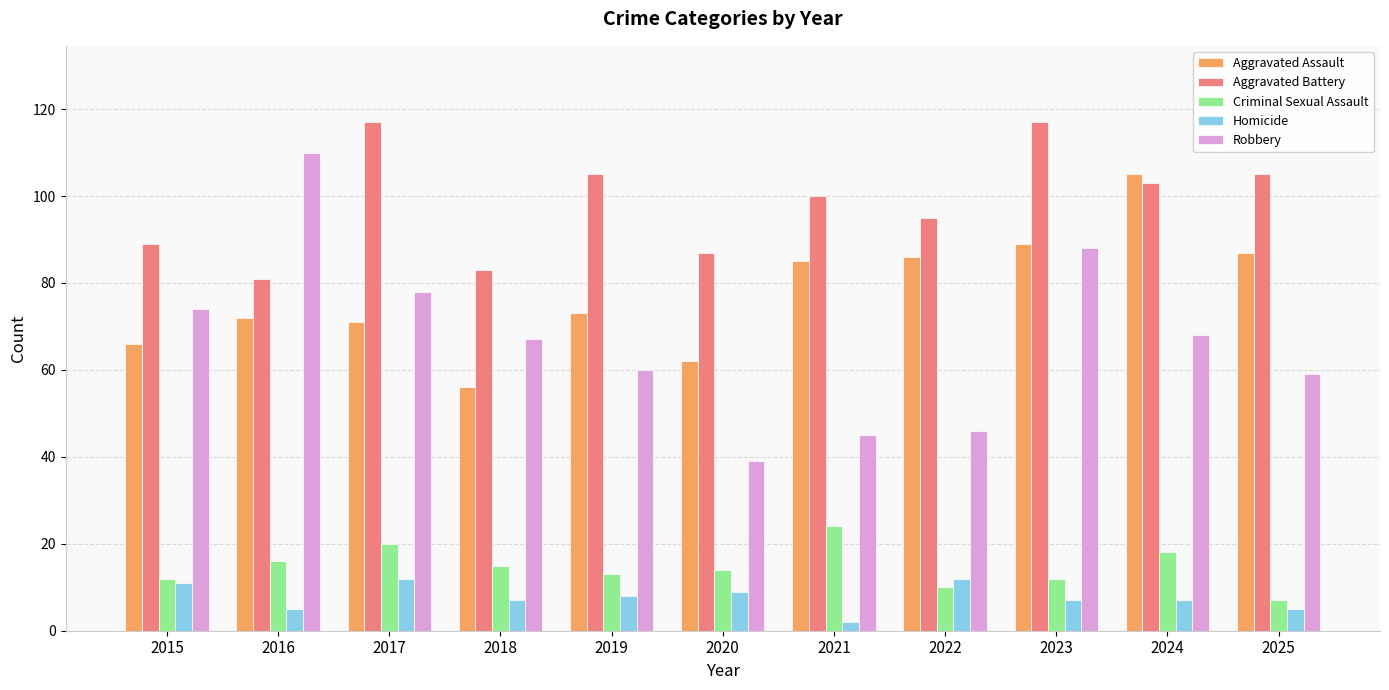

Does the chart contain any negative values?

No